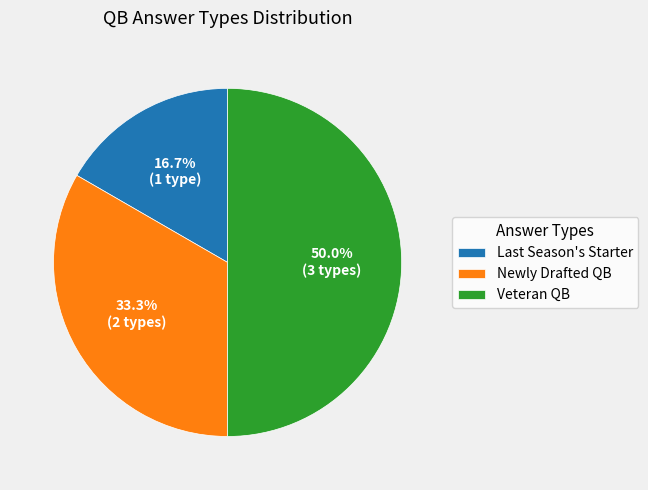

The Newly Drafted QB slice represents 44% of the pie. True or false?

False